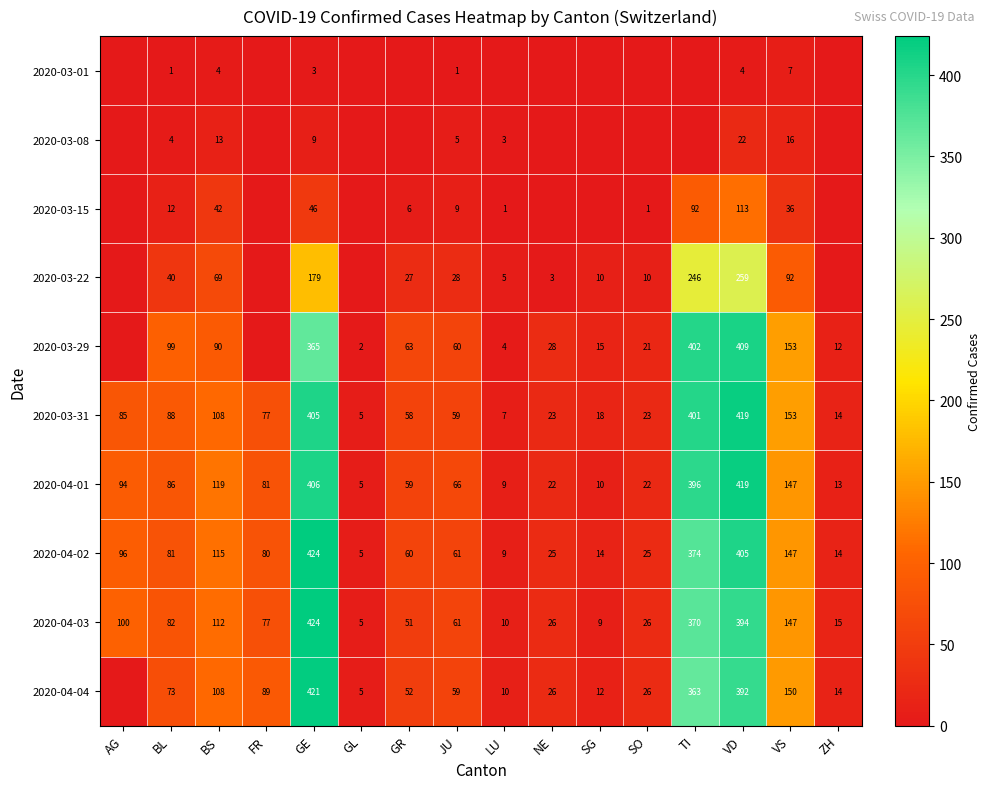

What is the spread (max minus min) of values at TI?

402